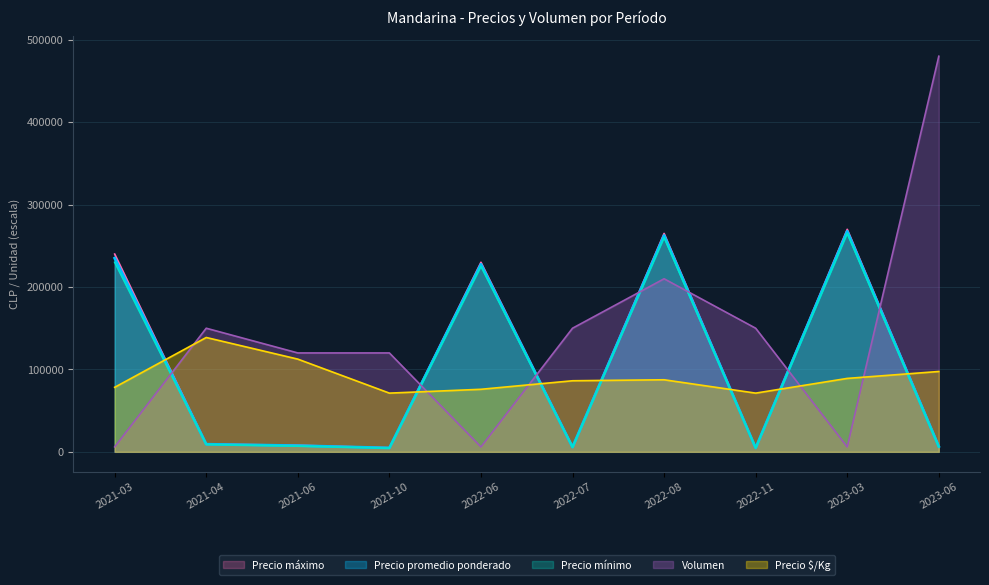

In Precio $/Kg, how many points are higher than both neighbors (excluding endpoints)?

2